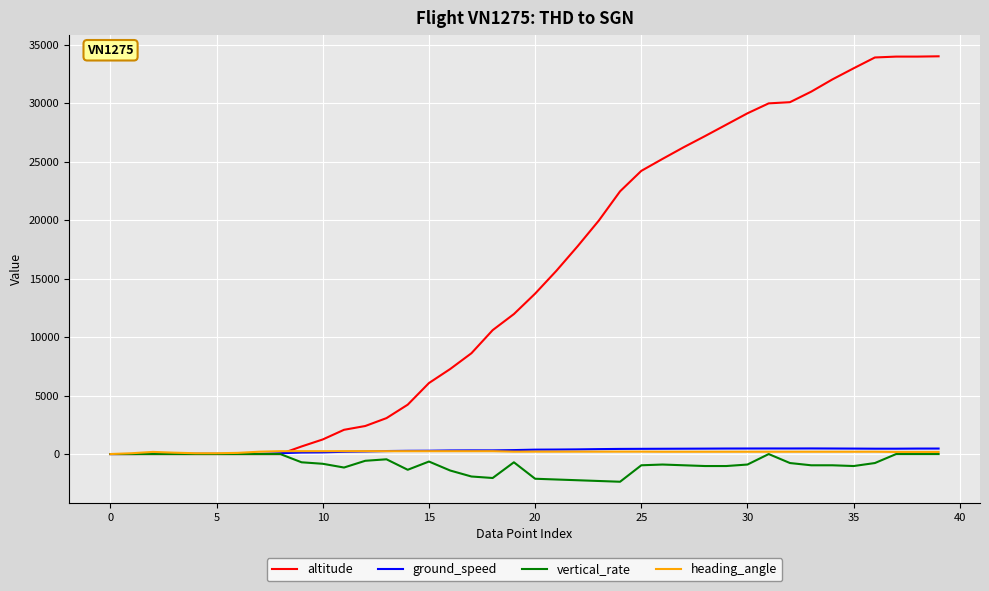

What is the smallest value displayed?

-2368